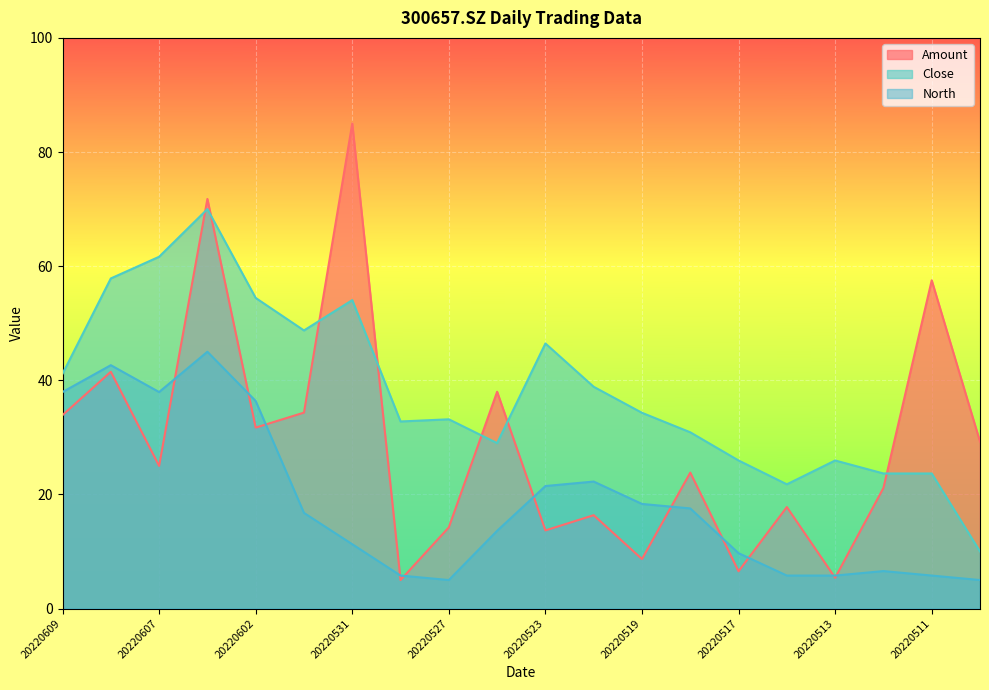

At which label does Amount reach its minimum?

20220530